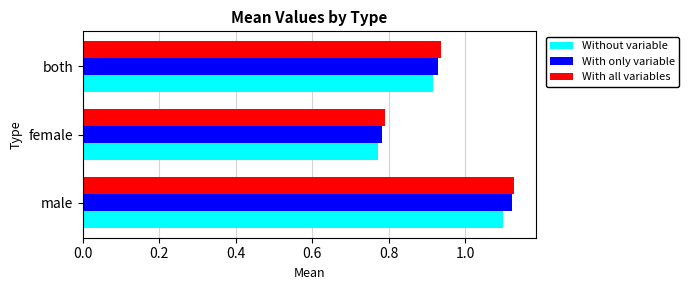

Between male and both, which series saw the biggest shift?

With only variable